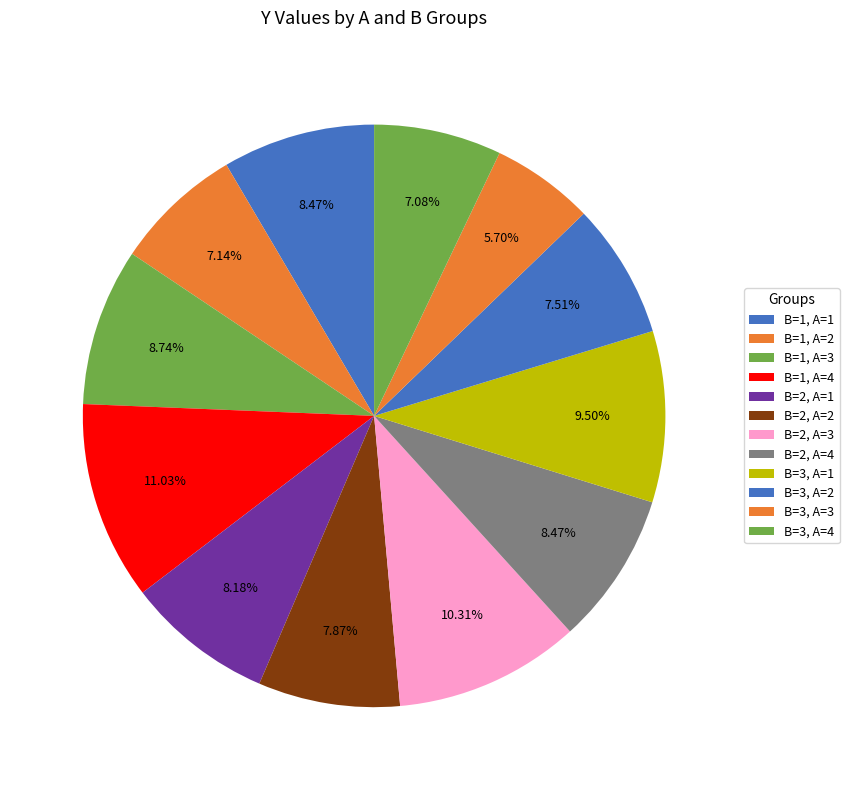

Count the number of slices in the pie.

12